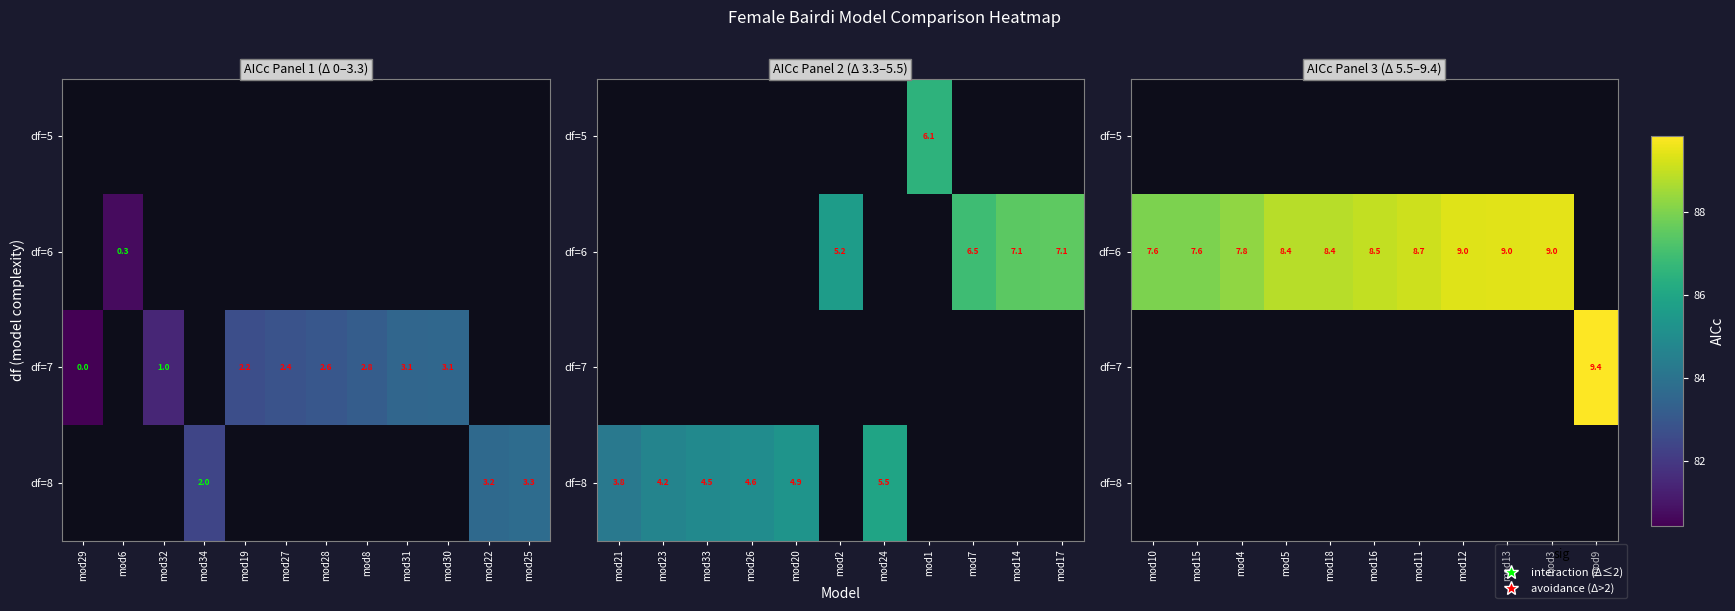

Between mod15 and mod9, which is larger?

mod9